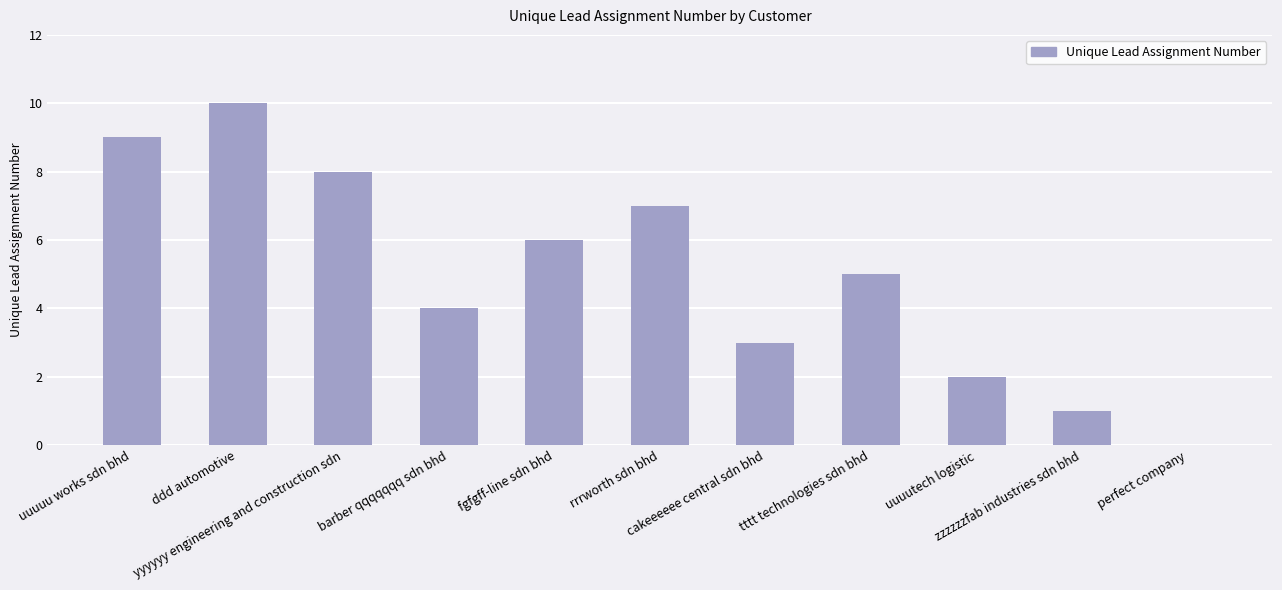

What is the sum of all values?

55